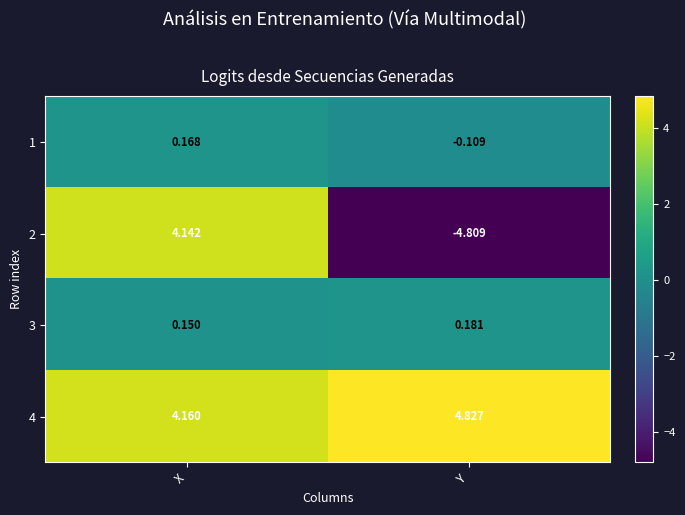

Which series has the largest range (max minus min)?

2